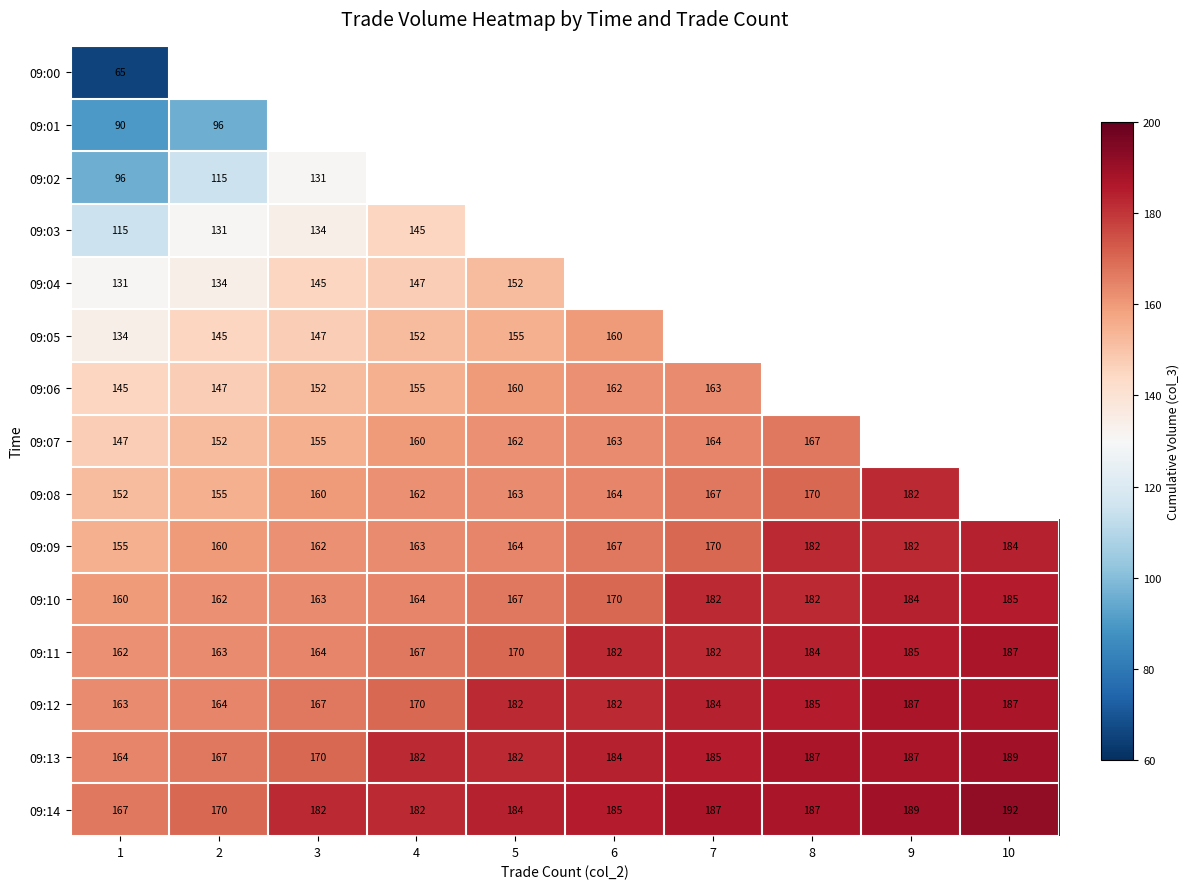

What is the difference between the second highest and second lowest values in the 09:11 series?

22